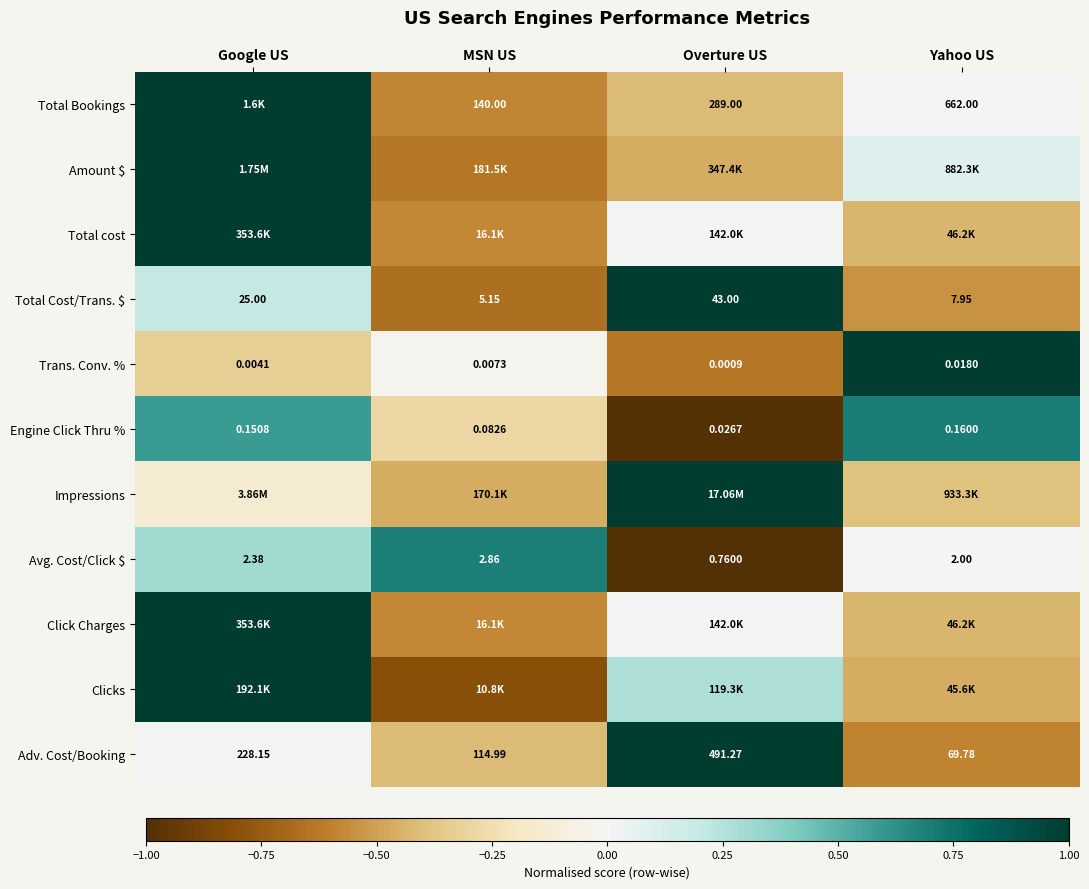

How many data points does each series have?

4